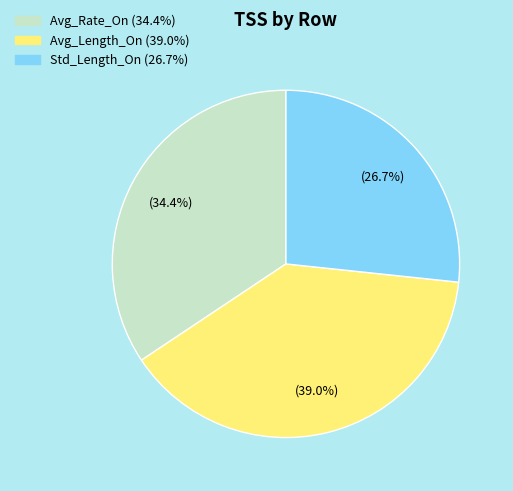

What is the largest slice in the pie chart?

Avg_Length_On